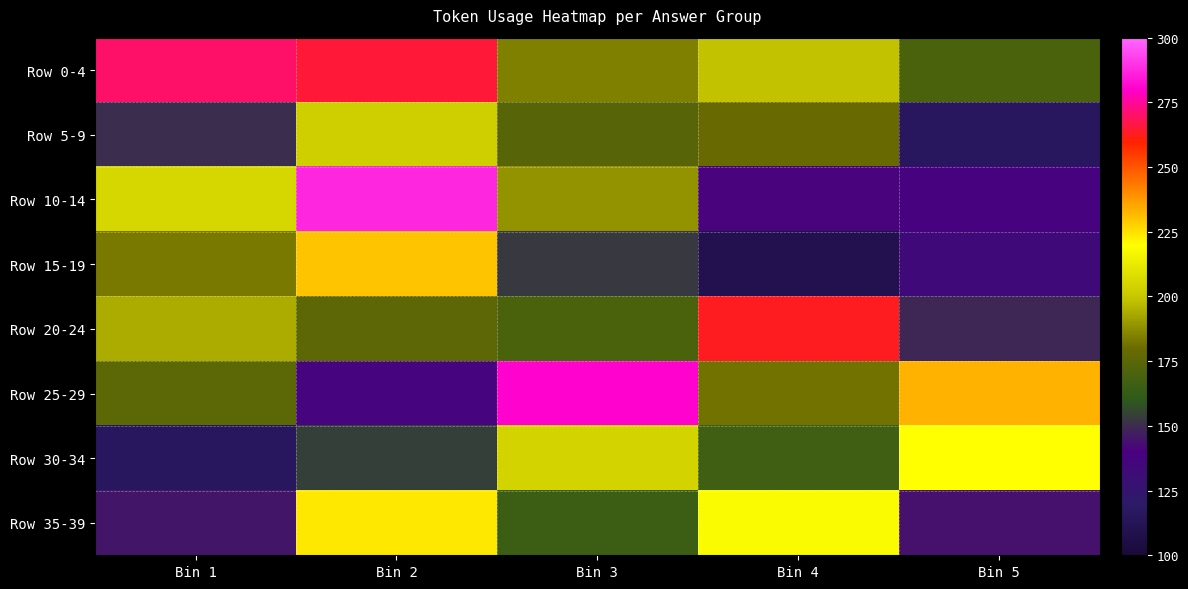

Which series has the widest spread of values?

Row 10-14